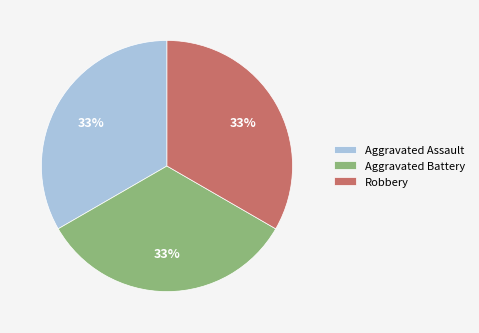

To the nearest percent, what portion does Aggravated Assault represent?

33%